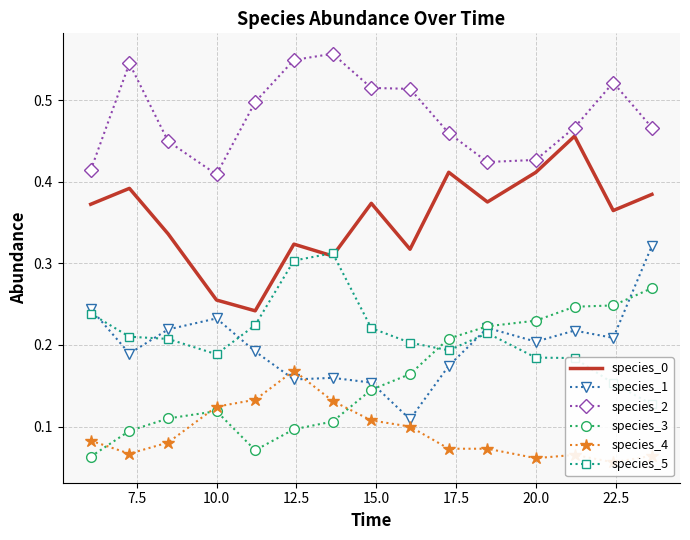

True or false: species_2 has more than 1 points higher than both neighbors.

True